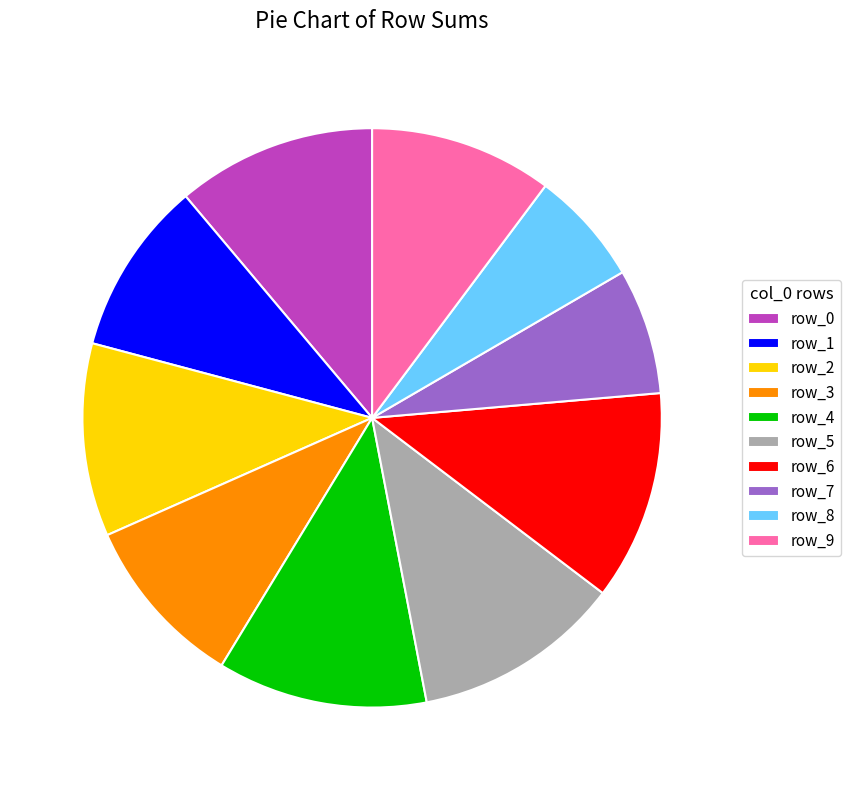

Which slice is the smallest?

row_8